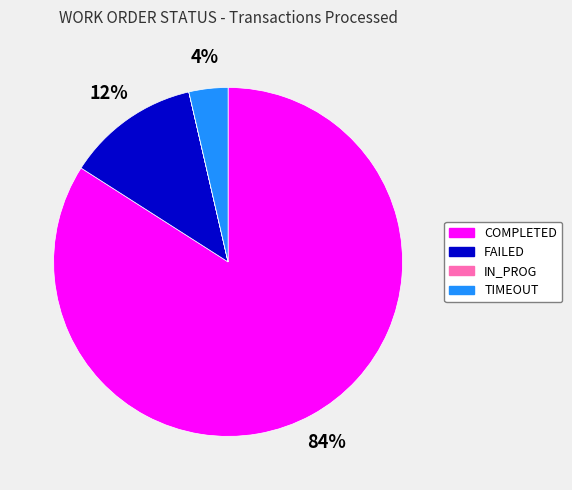

What percentage is the FAILED slice, to the nearest percent?

12%